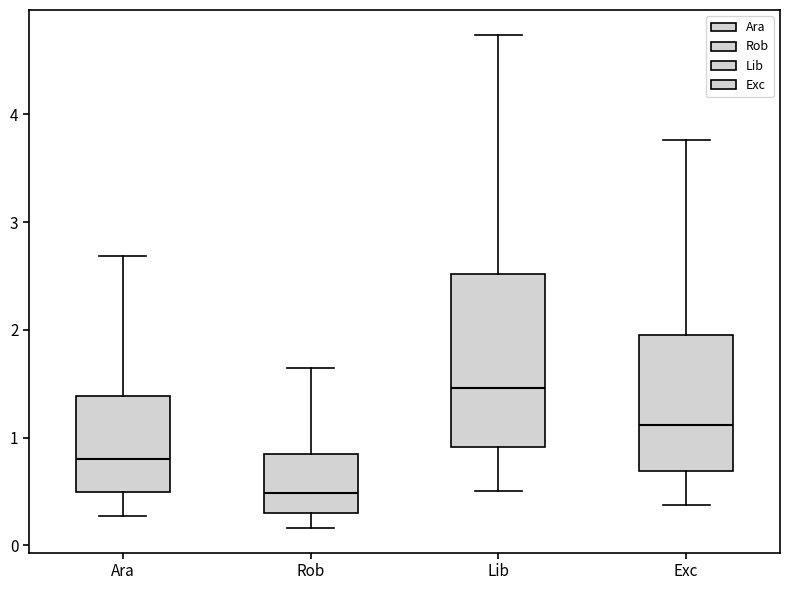

Which box's median line is the lowest?

Rob